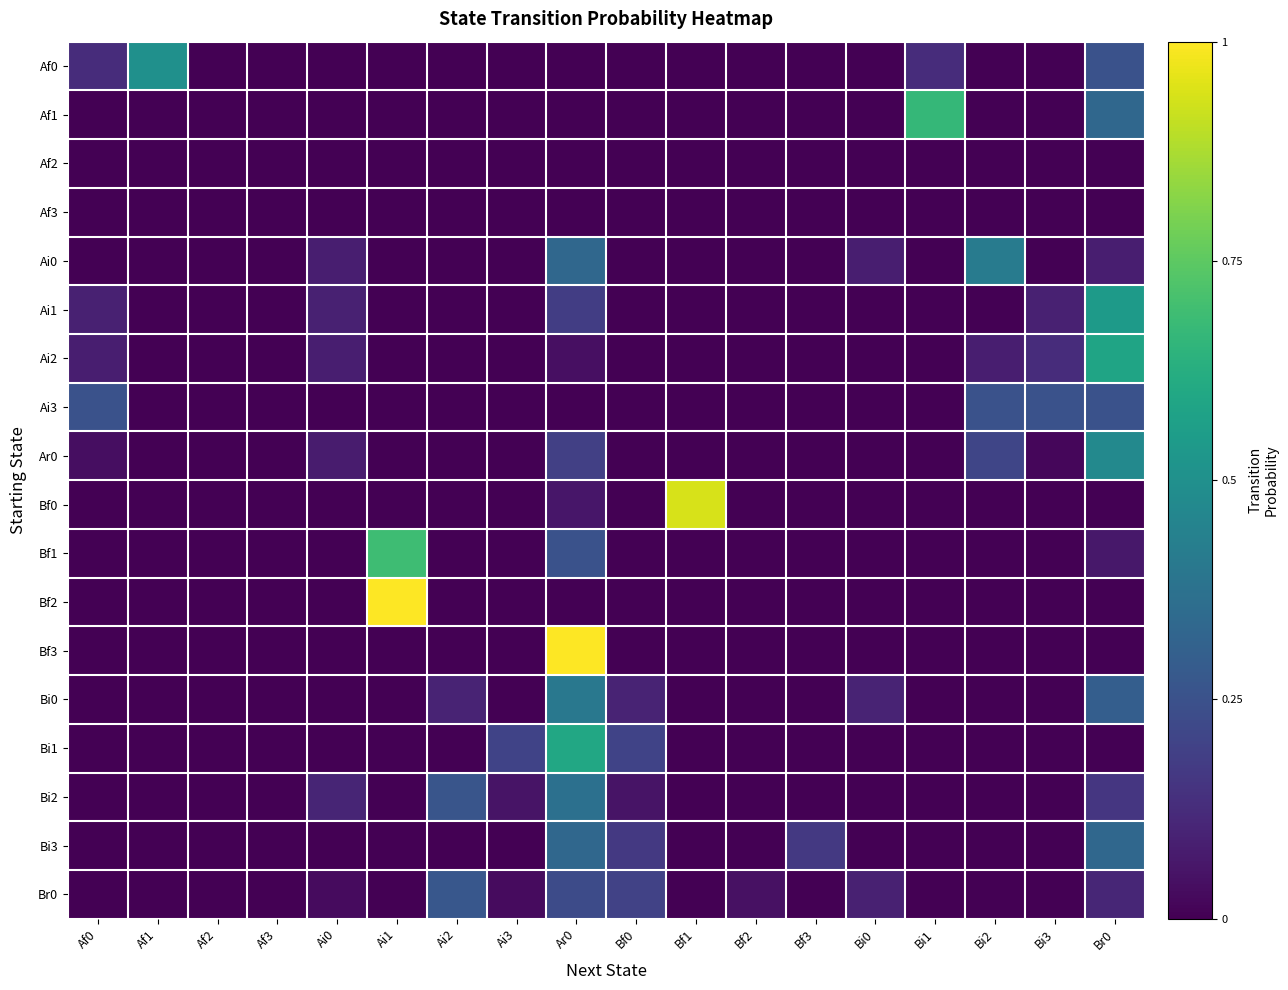

Reading left to right, list all the values displayed in this chart.

Af0: Af0=0.1	Af1=0.5	Af2=0.0	Af3=0.0	Ai0=0.0	Ai1=0.0	Ai2=0.0	Ai3=0.0	Ar0=0.0	Bf0=0.0	Bf1=0.0	Bf2=0.0	Bf3=0.0	Bi0=0.0	Bi1=0.1	Bi2=0.0	Bi3=0.0	Br0=0.2
Af1: Af0=0.0	Af1=0.0	Af2=0.0	Af3=0.0	Ai0=0.0	Ai1=0.0	Ai2=0.0	Ai3=0.0	Ar0=0.0	Bf0=0.0	Bf1=0.0	Bf2=0.0	Bf3=0.0	Bi0=0.0	Bi1=0.7	Bi2=0.0	Bi3=0.0	Br0=0.3
Af2: Af0=0.0	Af1=0.0	Af2=0.0	Af3=0.0	Ai0=0.0	Ai1=0.0	Ai2=0.0	Ai3=0.0	Ar0=0.0	Bf0=0.0	Bf1=0.0	Bf2=0.0	Bf3=0.0	Bi0=0.0	Bi1=0.0	Bi2=0.0	Bi3=0.0	Br0=0.0
Af3: Af0=0.0	Af1=0.0	Af2=0.0	Af3=0.0	Ai0=0.0	Ai1=0.0	Ai2=0.0	Ai3=0.0	Ar0=0.0	Bf0=0.0	Bf1=0.0	Bf2=0.0	Bf3=0.0	Bi0=0.0	Bi1=0.0	Bi2=0.0	Bi3=0.0	Br0=0.0
Ai0: Af0=0.0	Af1=0.0	Af2=0.0	Af3=0.0	Ai0=0.1	Ai1=0.0	Ai2=0.0	Ai3=0.0	Ar0=0.3	Bf0=0.0	Bf1=0.0	Bf2=0.0	Bf3=0.0	Bi0=0.1	Bi1=0.0	Bi2=0.4	Bi3=0.0	Br0=0.1
Ai1: Af0=0.1	Af1=0.0	Af2=0.0	Af3=0.0	Ai0=0.1	Ai1=0.0	Ai2=0.0	Ai3=0.0	Ar0=0.2	Bf0=0.0	Bf1=0.0	Bf2=0.0	Bf3=0.0	Bi0=0.0	Bi1=0.0	Bi2=0.0	Bi3=0.1	Br0=0.5
Ai2: Af0=0.1	Af1=0.0	Af2=0.0	Af3=0.0	Ai0=0.1	Ai1=0.0	Ai2=0.0	Ai3=0.0	Ar0=0.0	Bf0=0.0	Bf1=0.0	Bf2=0.0	Bf3=0.0	Bi0=0.0	Bi1=0.0	Bi2=0.1	Bi3=0.1	Br0=0.6
Ai3: Af0=0.2	Af1=0.0	Af2=0.0	Af3=0.0	Ai0=0.0	Ai1=0.0	Ai2=0.0	Ai3=0.0	Ar0=0.0	Bf0=0.0	Bf1=0.0	Bf2=0.0	Bf3=0.0	Bi0=0.0	Bi1=0.0	Bi2=0.2	Bi3=0.2	Br0=0.2
Ar0: Af0=0.0	Af1=0.0	Af2=0.0	Af3=0.0	Ai0=0.1	Ai1=0.0	Ai2=0.0	Ai3=0.0	Ar0=0.2	Bf0=0.0	Bf1=0.0	Bf2=0.0	Bf3=0.0	Bi0=0.0	Bi1=0.0	Bi2=0.2	Bi3=0.0	Br0=0.5
Bf0: Af0=0.0	Af1=0.0	Af2=0.0	Af3=0.0	Ai0=0.0	Ai1=0.0	Ai2=0.0	Ai3=0.0	Ar0=0.1	Bf0=0.0	Bf1=0.9	Bf2=0.0	Bf3=0.0	Bi0=0.0	Bi1=0.0	Bi2=0.0	Bi3=0.0	Br0=0.0
Bf1: Af0=0.0	Af1=0.0	Af2=0.0	Af3=0.0	Ai0=0.0	Ai1=0.7	Ai2=0.0	Ai3=0.0	Ar0=0.2	Bf0=0.0	Bf1=0.0	Bf2=0.0	Bf3=0.0	Bi0=0.0	Bi1=0.0	Bi2=0.0	Bi3=0.0	Br0=0.1
Bf2: Af0=0.0	Af1=0.0	Af2=0.0	Af3=0.0	Ai0=0.0	Ai1=1.0	Ai2=0.0	Ai3=0.0	Ar0=0.0	Bf0=0.0	Bf1=0.0	Bf2=0.0	Bf3=0.0	Bi0=0.0	Bi1=0.0	Bi2=0.0	Bi3=0.0	Br0=0.0
Bf3: Af0=0.0	Af1=0.0	Af2=0.0	Af3=0.0	Ai0=0.0	Ai1=0.0	Ai2=0.0	Ai3=0.0	Ar0=1.0	Bf0=0.0	Bf1=0.0	Bf2=0.0	Bf3=0.0	Bi0=0.0	Bi1=0.0	Bi2=0.0	Bi3=0.0	Br0=0.0
Bi0: Af0=0.0	Af1=0.0	Af2=0.0	Af3=0.0	Ai0=0.0	Ai1=0.0	Ai2=0.1	Ai3=0.0	Ar0=0.4	Bf0=0.1	Bf1=0.0	Bf2=0.0	Bf3=0.0	Bi0=0.1	Bi1=0.0	Bi2=0.0	Bi3=0.0	Br0=0.3
Bi1: Af0=0.0	Af1=0.0	Af2=0.0	Af3=0.0	Ai0=0.0	Ai1=0.0	Ai2=0.0	Ai3=0.2	Ar0=0.6	Bf0=0.2	Bf1=0.0	Bf2=0.0	Bf3=0.0	Bi0=0.0	Bi1=0.0	Bi2=0.0	Bi3=0.0	Br0=0.0
Bi2: Af0=0.0	Af1=0.0	Af2=0.0	Af3=0.0	Ai0=0.1	Ai1=0.0	Ai2=0.3	Ai3=0.1	Ar0=0.4	Bf0=0.1	Bf1=0.0	Bf2=0.0	Bf3=0.0	Bi0=0.0	Bi1=0.0	Bi2=0.0	Bi3=0.0	Br0=0.2
Bi3: Af0=0.0	Af1=0.0	Af2=0.0	Af3=0.0	Ai0=0.0	Ai1=0.0	Ai2=0.0	Ai3=0.0	Ar0=0.3	Bf0=0.2	Bf1=0.0	Bf2=0.0	Bf3=0.2	Bi0=0.0	Bi1=0.0	Bi2=0.0	Bi3=0.0	Br0=0.3
Br0: Af0=0.0	Af1=0.0	Af2=0.0	Af3=0.0	Ai0=0.0	Ai1=0.0	Ai2=0.3	Ai3=0.0	Ar0=0.2	Bf0=0.2	Bf1=0.0	Bf2=0.0	Bf3=0.0	Bi0=0.1	Bi1=0.0	Bi2=0.0	Bi3=0.0	Br0=0.1